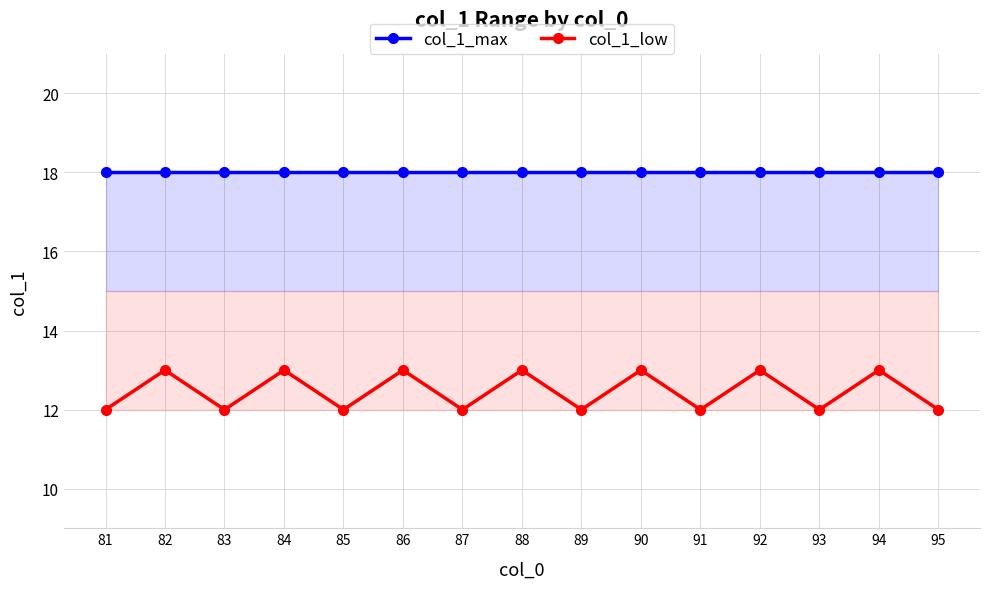

Which series has the largest total across all categories?

col_1_max